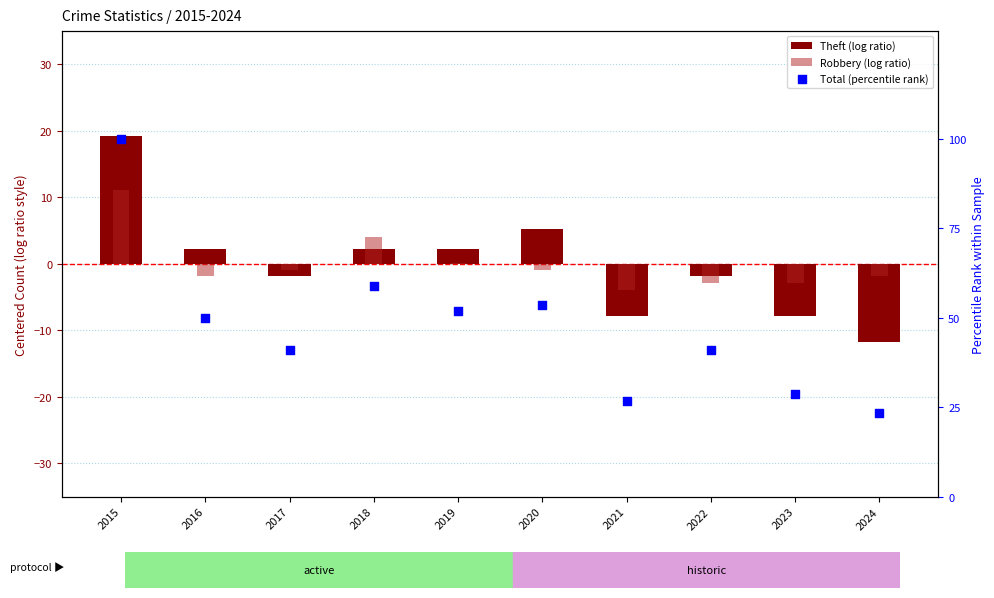

Which series reaches the maximum Y coordinate?

Total (percentile rank)